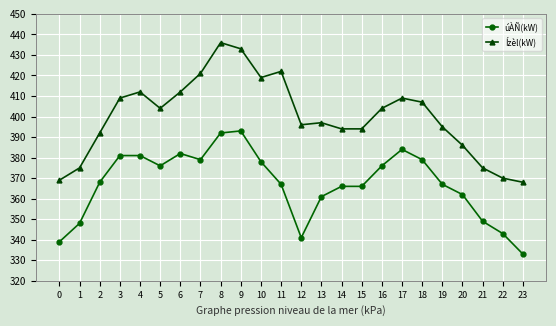

What is the total value across all series at 5?

780